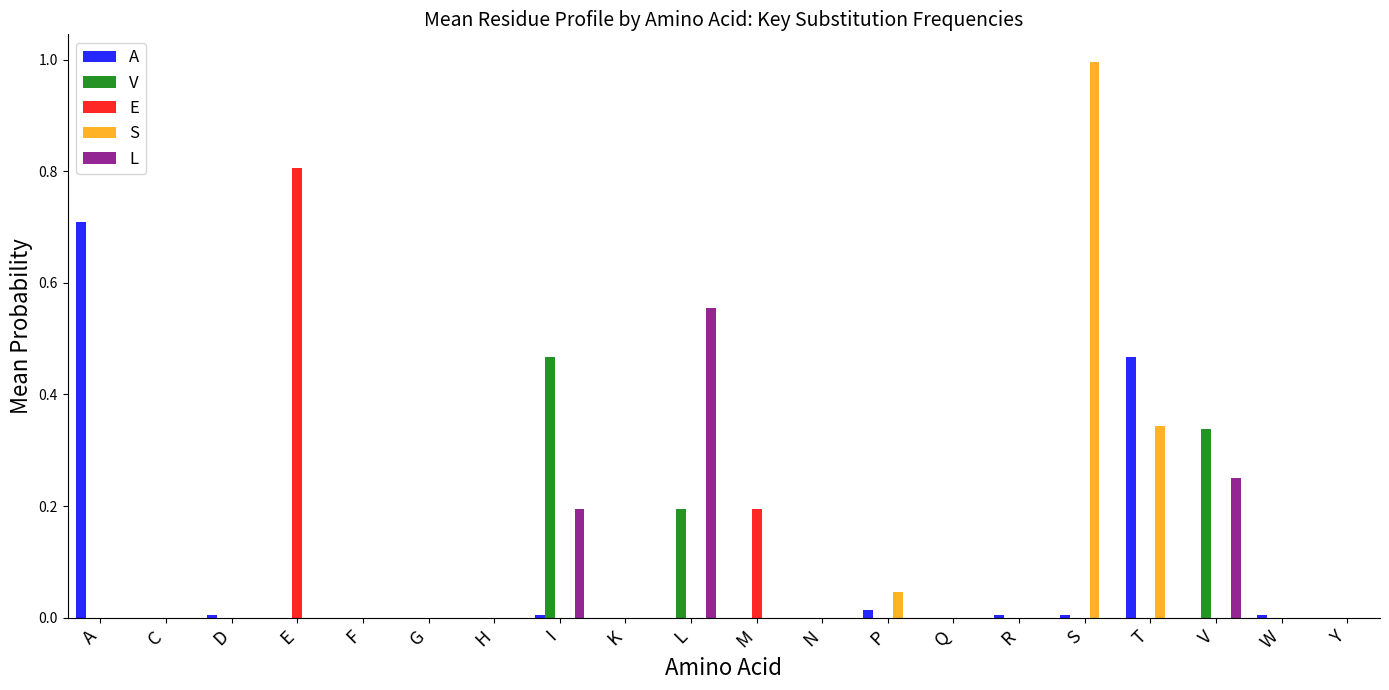

True or false: V has a value of -0.2 at M.

False